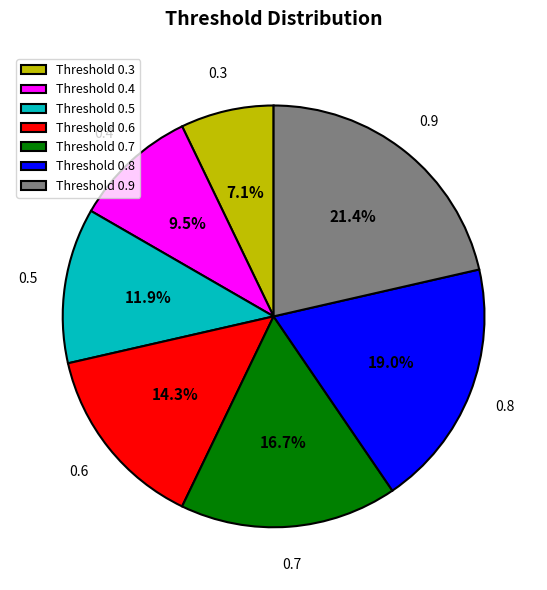

Does any single category account for the majority?

No